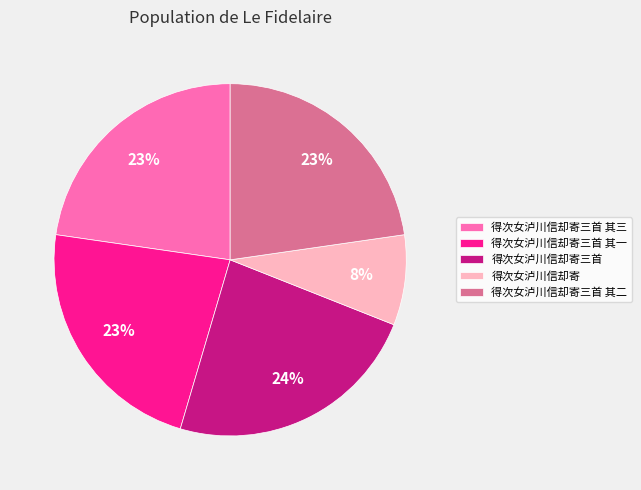

Do 得次女泸川信却寄三首 其一 and 得次女泸川信却寄 together represent more than half of the pie?

No